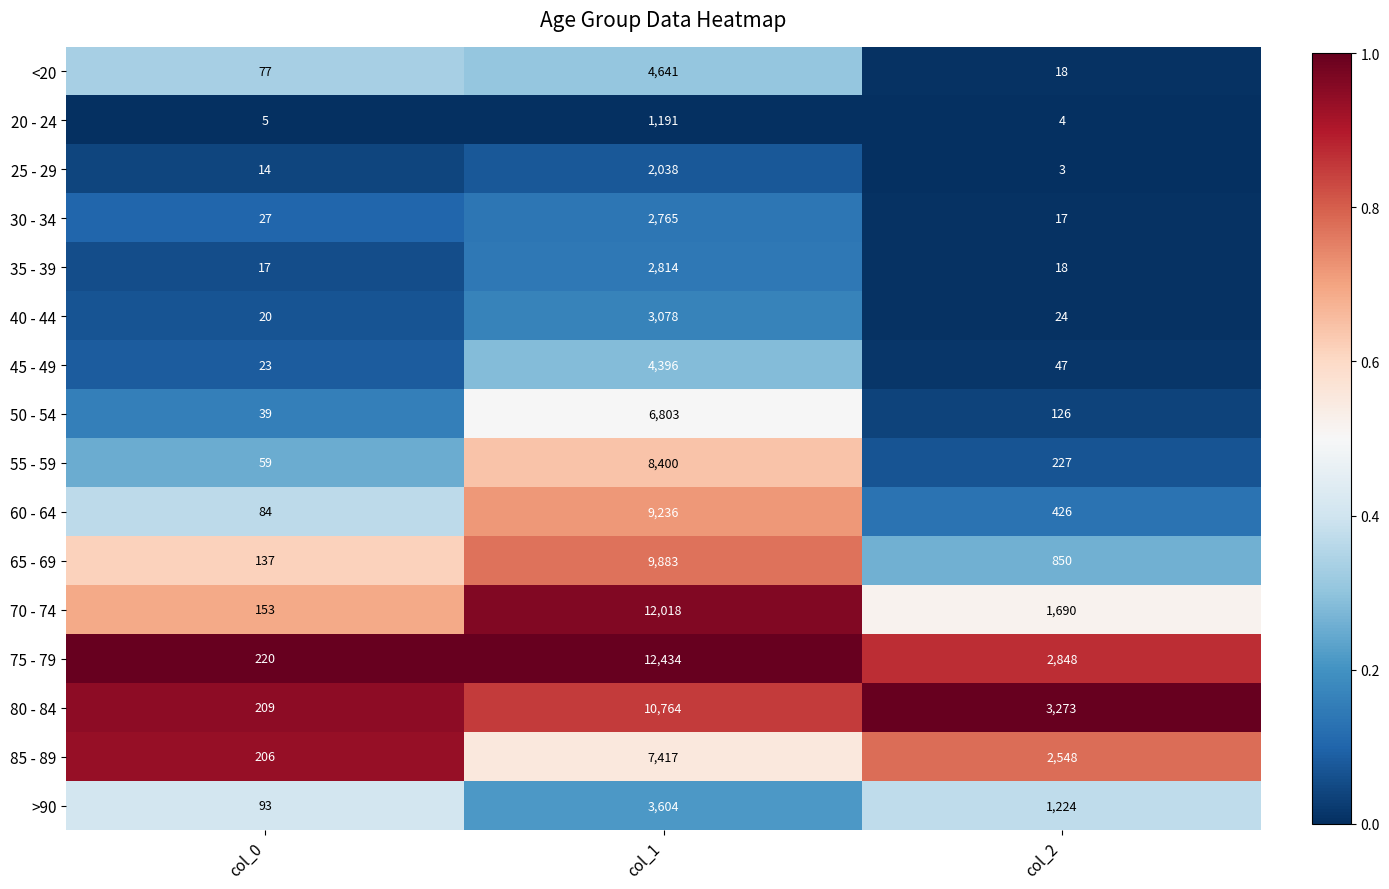

What is the total value across all series at col_1?

101482